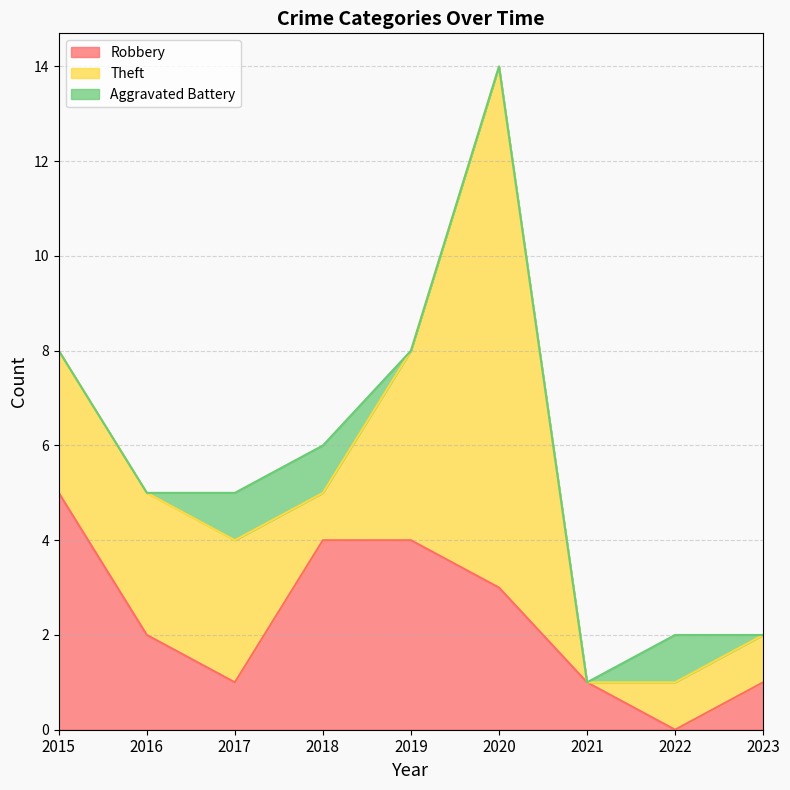

True or false: Theft and Aggravated Battery intersect in this chart.

False